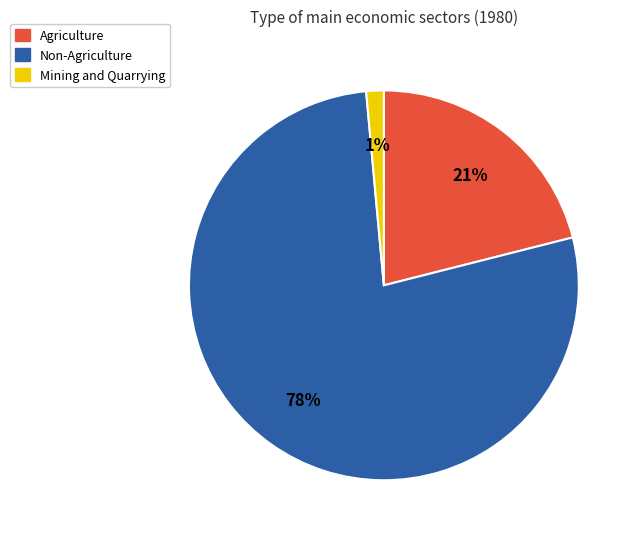

To the nearest percent, what is the average slice percentage?

33%